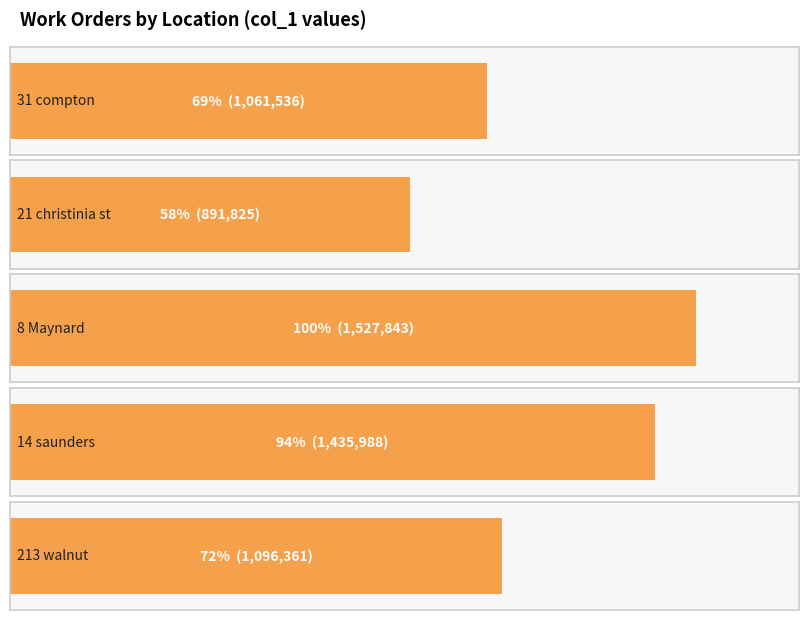

What is the smallest value displayed?

891825